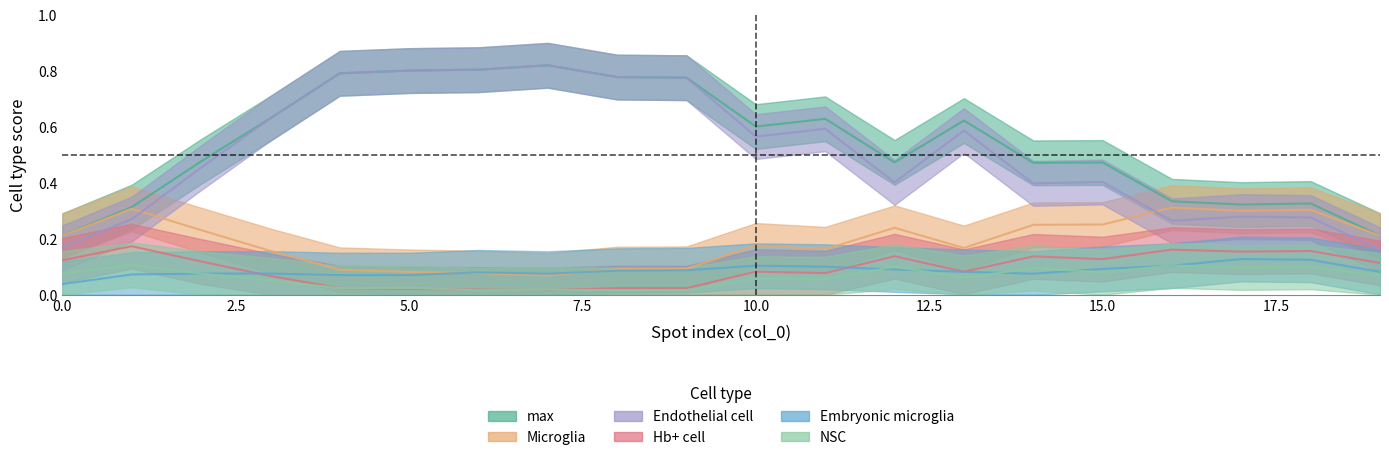

Which has a higher value, 18 or 7?

7